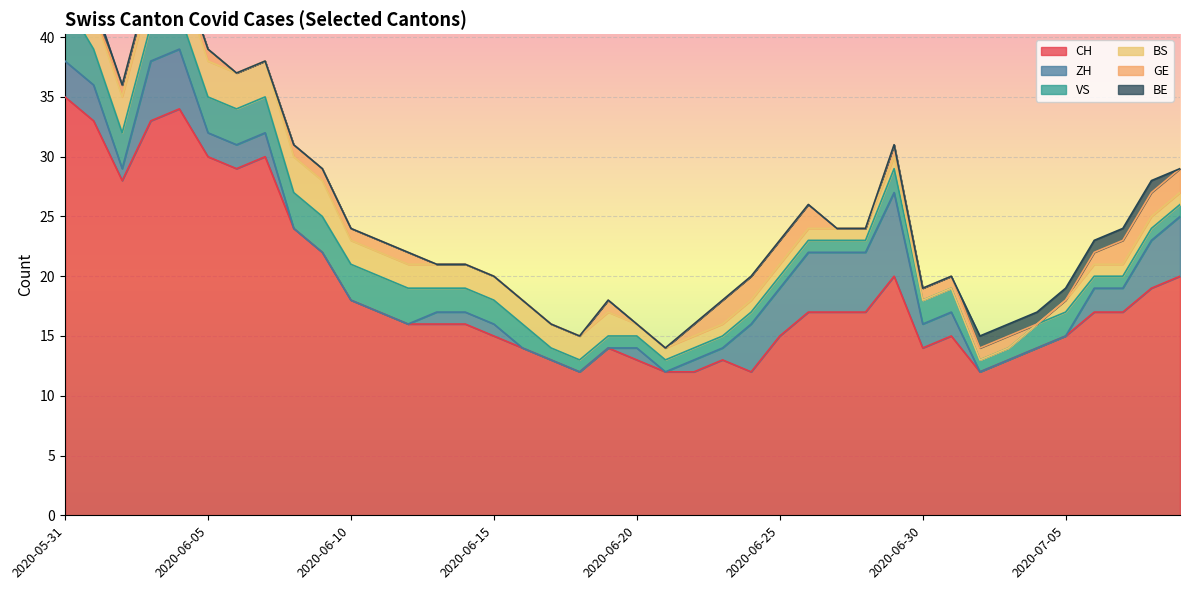

What are all the series names shown in the legend?

CH, ZH, VS, BS, GE, BE